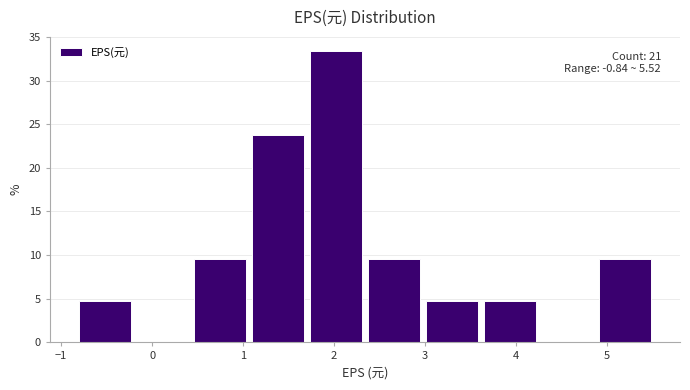

Over which range of the x-axis is the bar tallest?

1.7 to 2.3